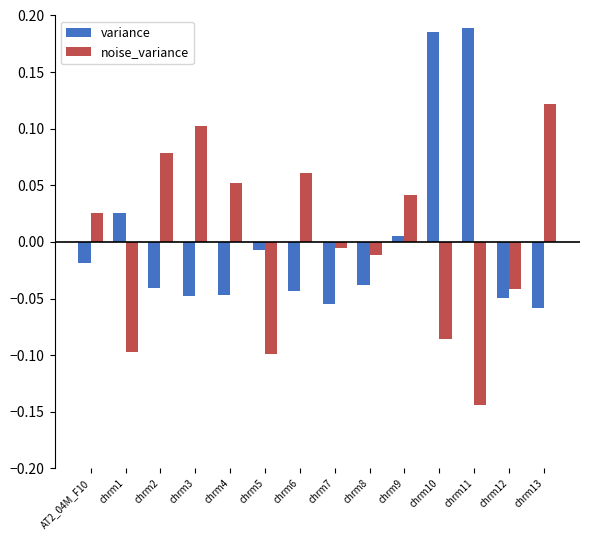

Is the value of variance at AT2_04M_F10 greater than the value of noise_variance at chrm8?

No